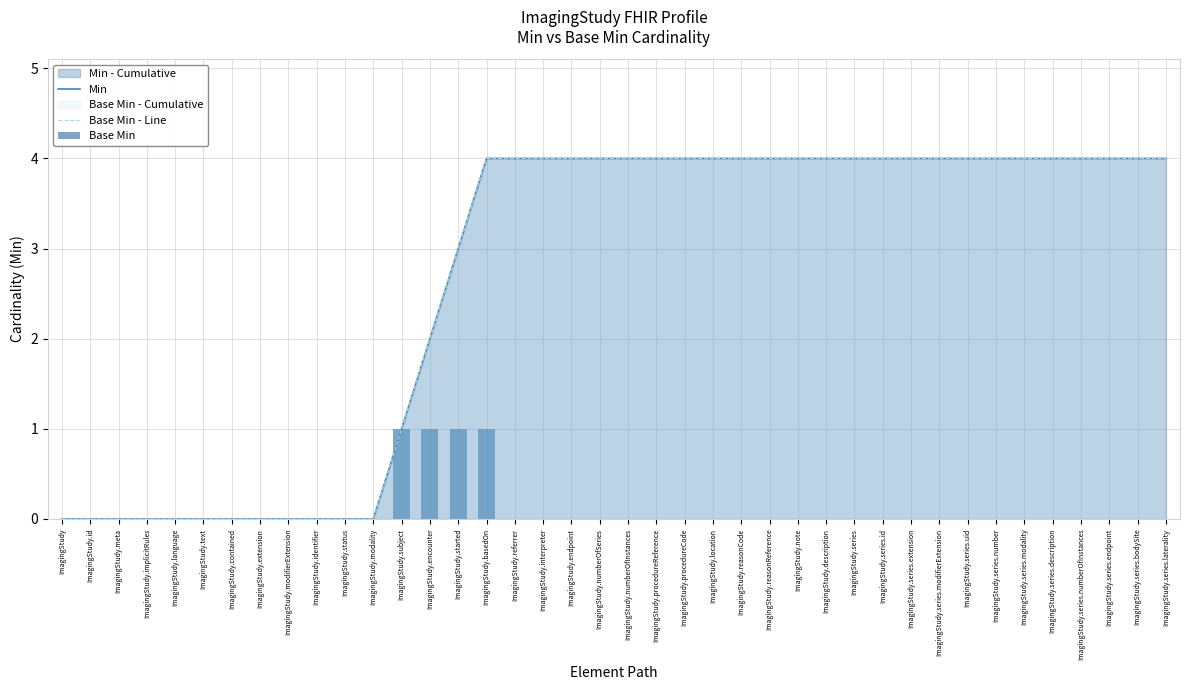

What is the difference between the highest and lowest values at ImagingStudy.series.extension?

4